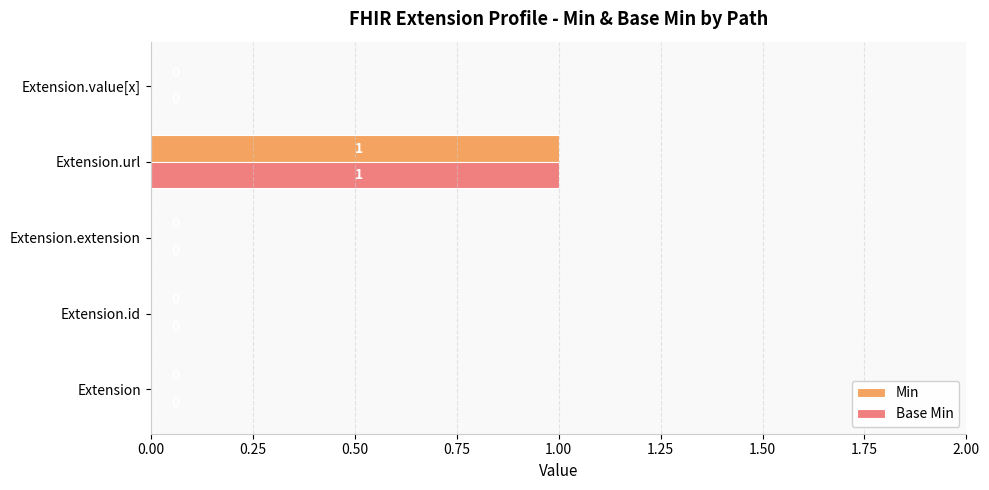

At which category is the sum across all series the highest?

Extension.url